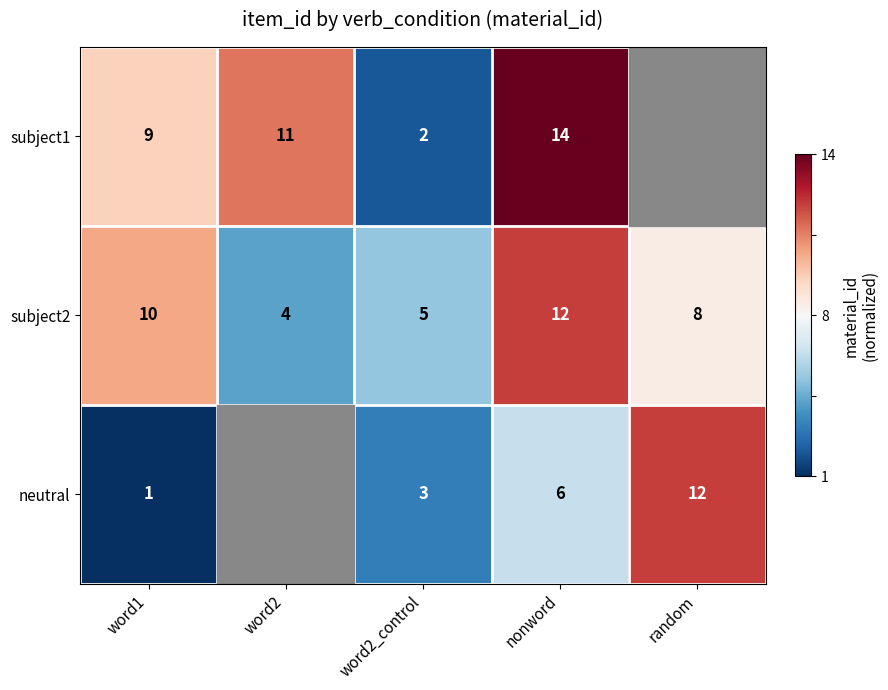

Is the value of neutral at word1 greater than the value of subject1 at word2_control?

No